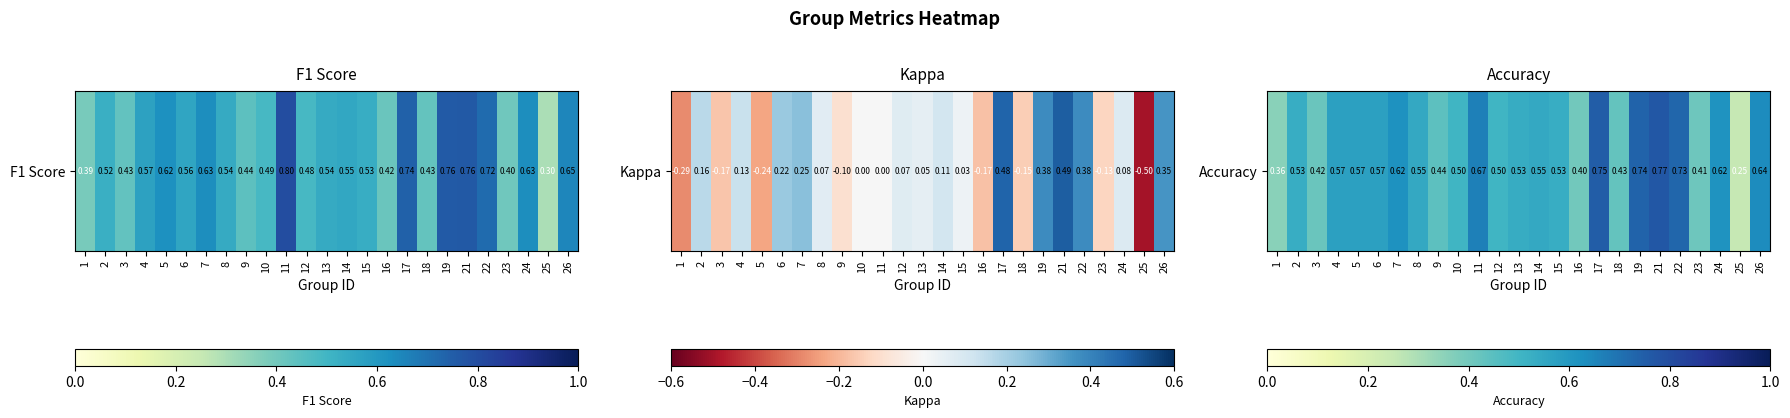

What is the maximum value shown in the chart?

0.8